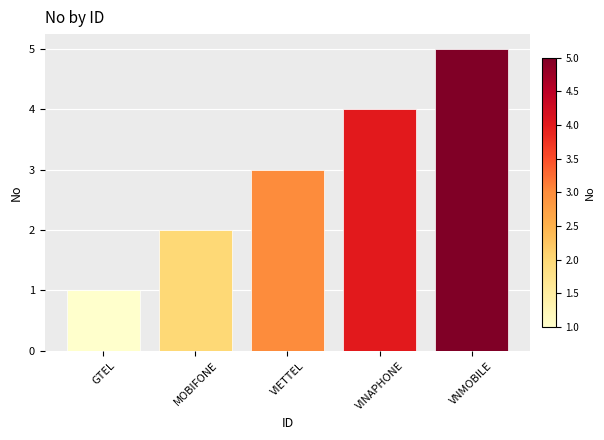

Are the bars horizontal?

No